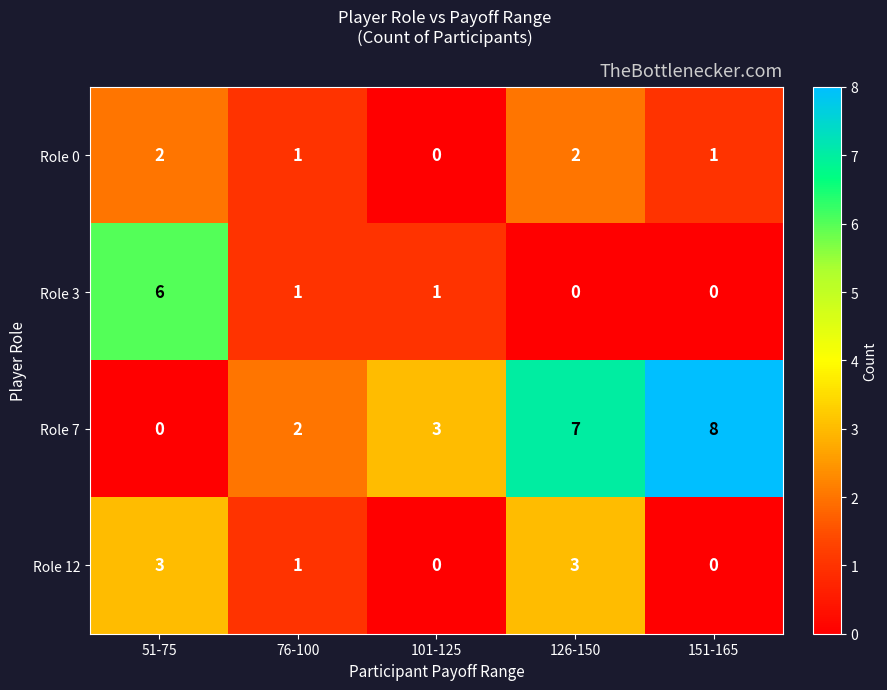

Where does the Role 12 series first go above 1?

51-75